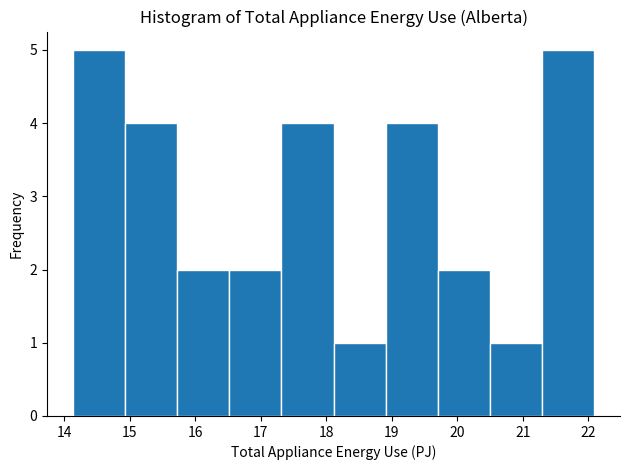

What is the height of the bar covering 14.1 to 14.9 on the x-axis? Neither the bar edges nor the heights are printed on the chart, so give them approximately, as read against the axes.

5